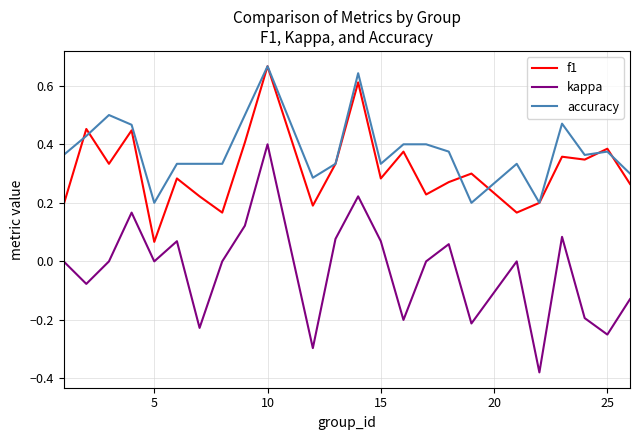

True or false: kappa and f1 cross at least once.

False